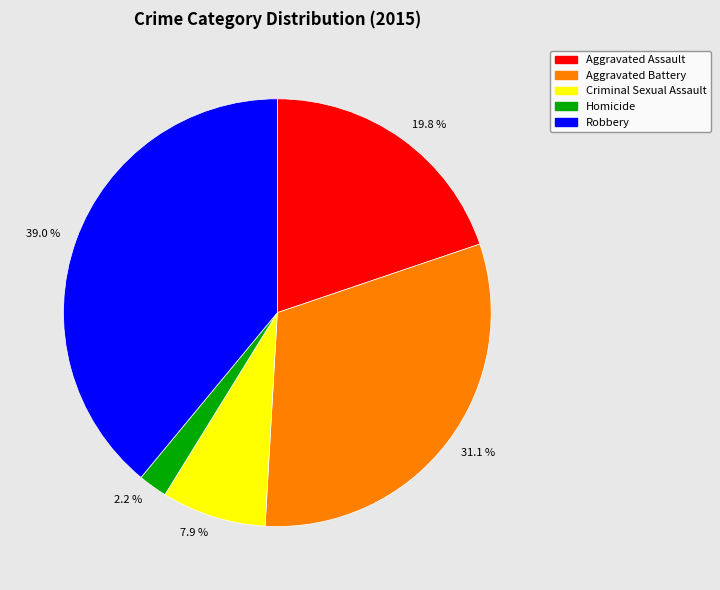

Which slice is the smallest?

Homicide